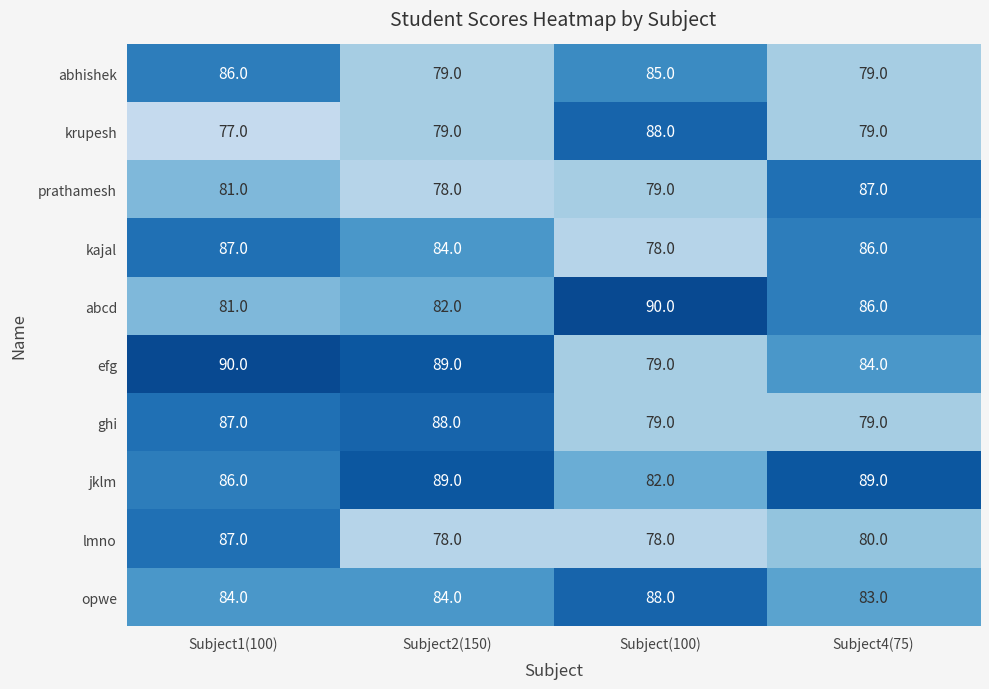

What is the difference between the maximum and minimum values in the prathamesh series?

9